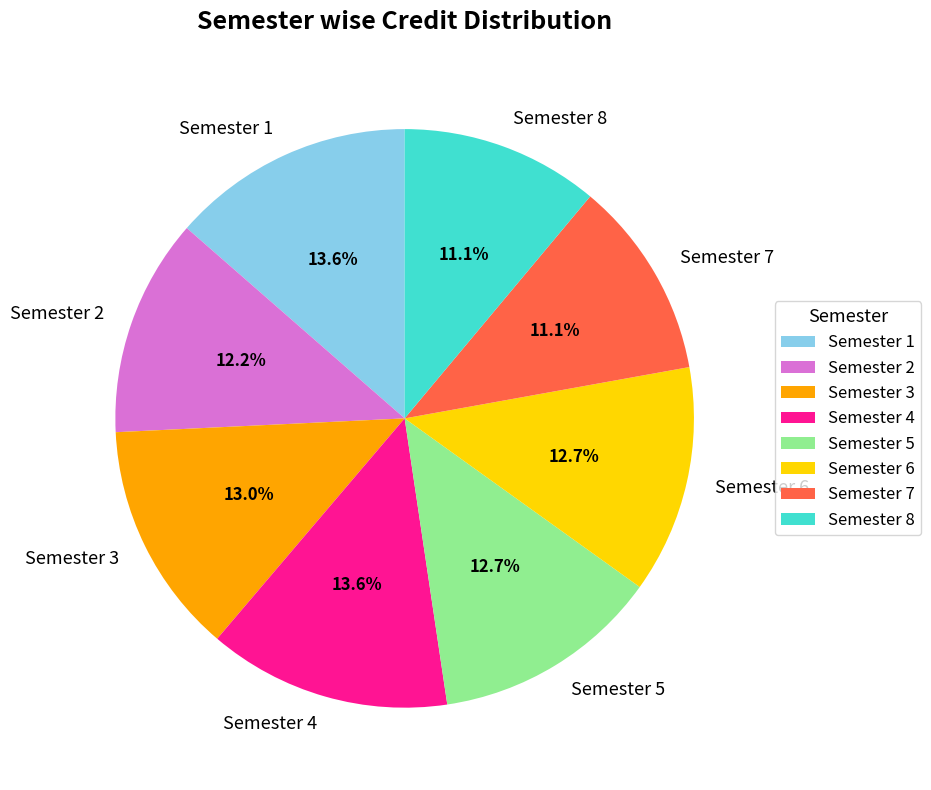

Is it true that Semester 3 is 13% of the pie?

True